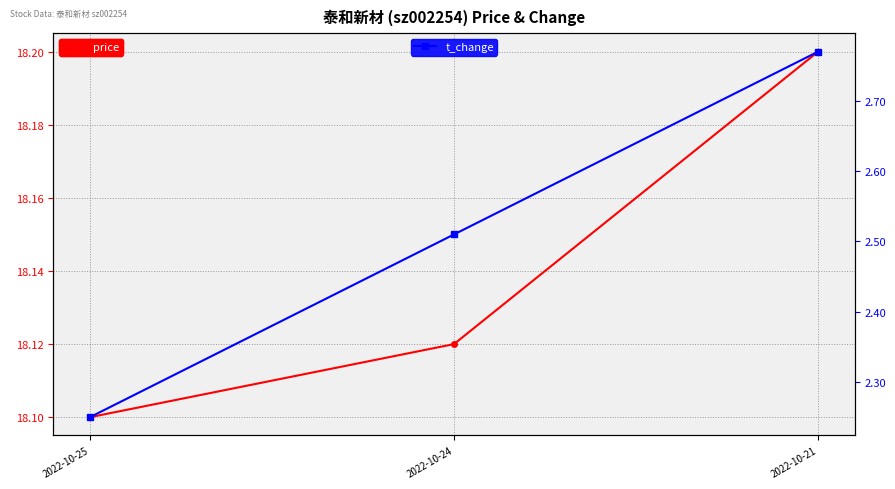

Is the value of t_change at 2022-10-25 greater than the value of price at 2022-10-24?

No